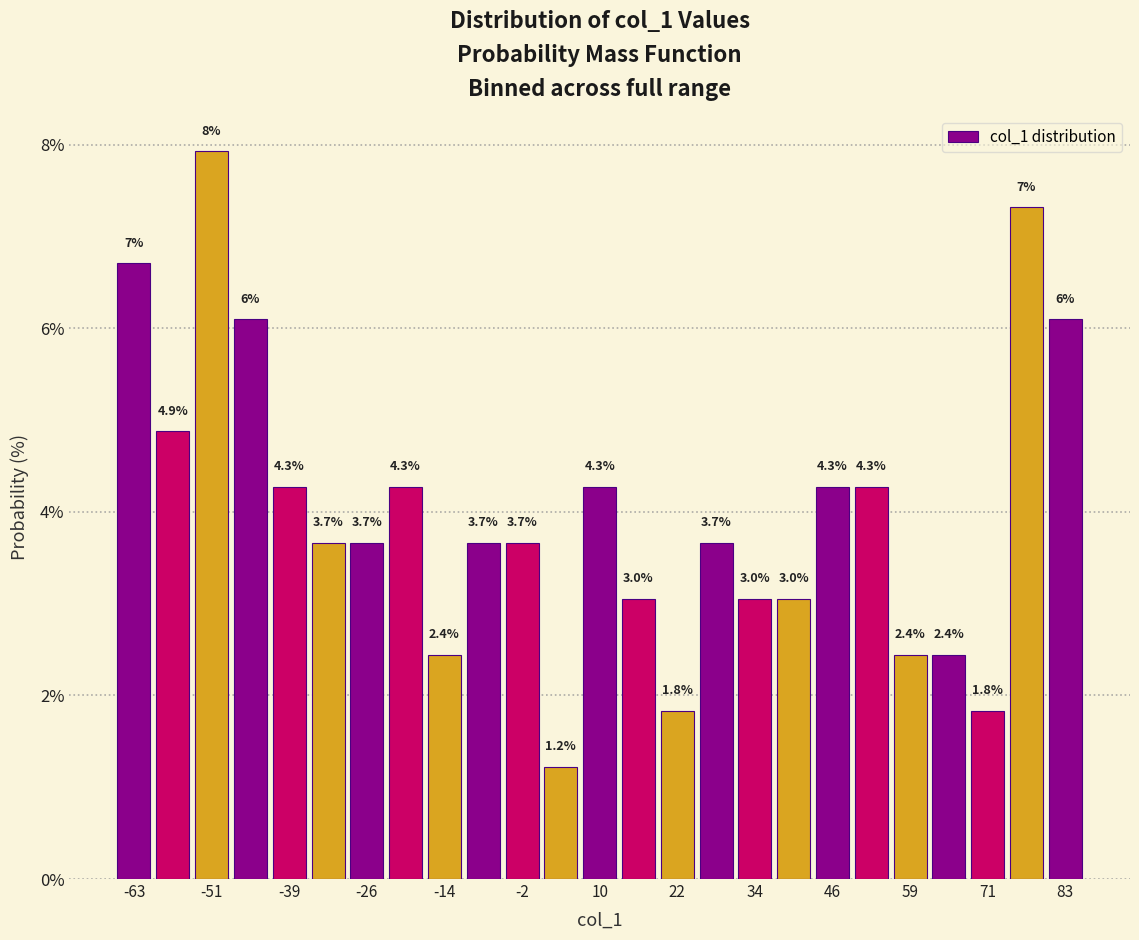

Read against the x-axis, roughly where is the centre of the tallest bar?

-50